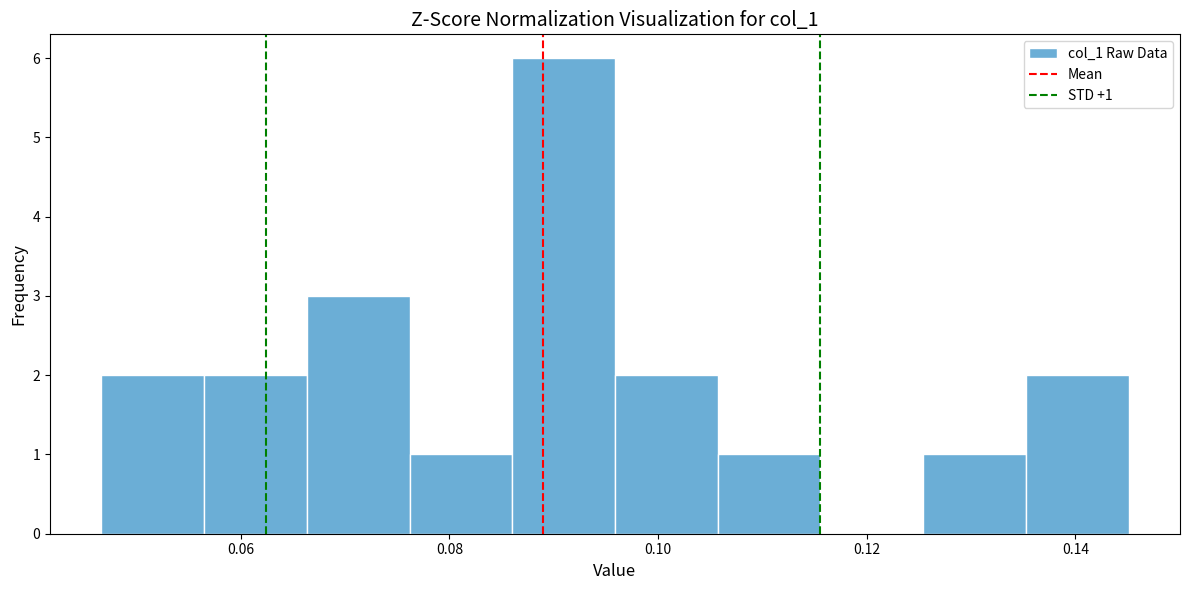

Which range on the x-axis has the tallest bar?

0.086 to 0.096